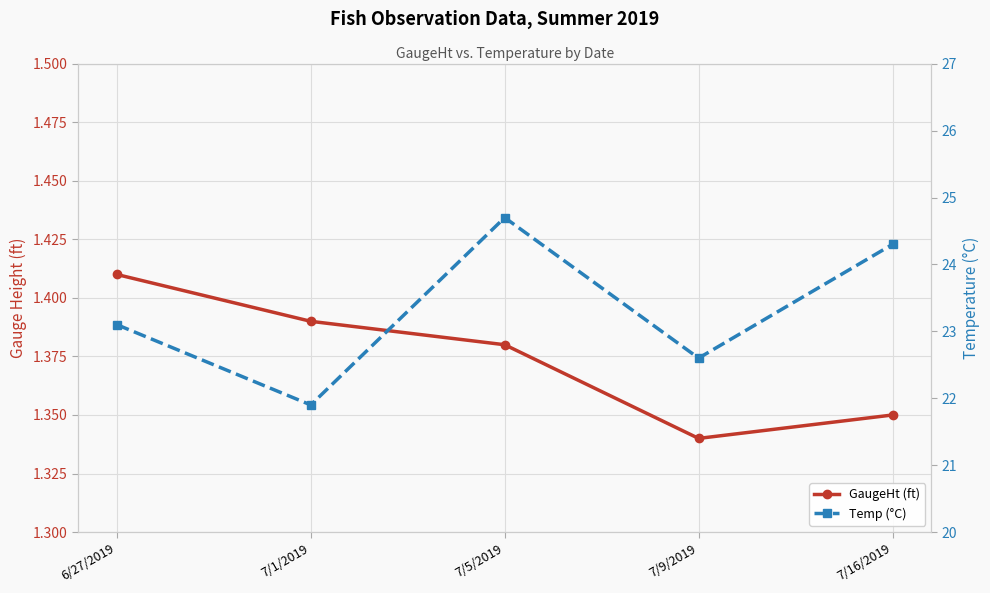

Where is the first local minimum for Temp (°C)?

7/1/2019